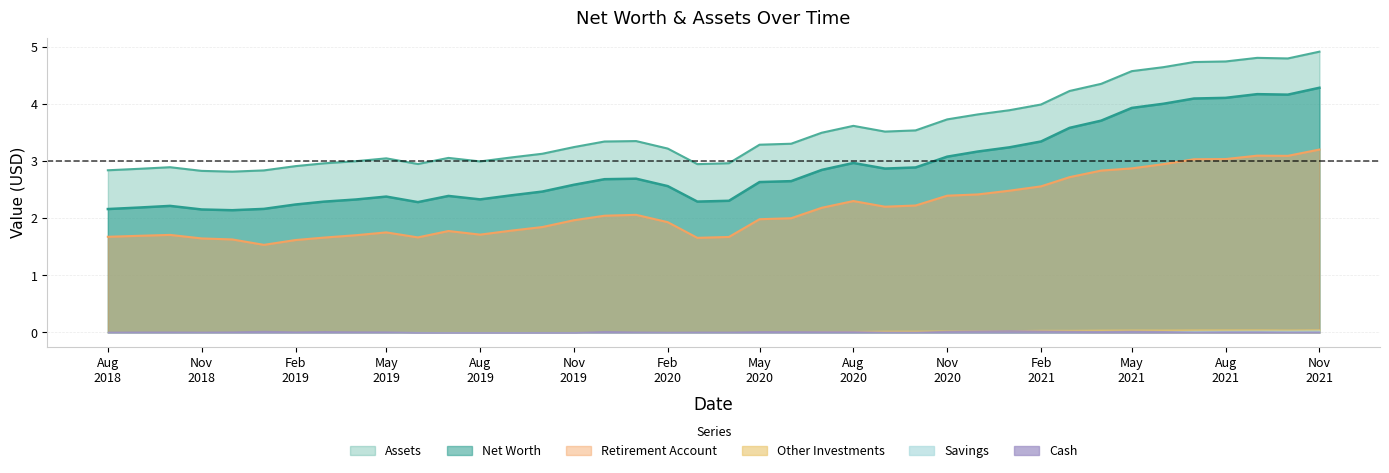

How many lines are shown in the chart?

6